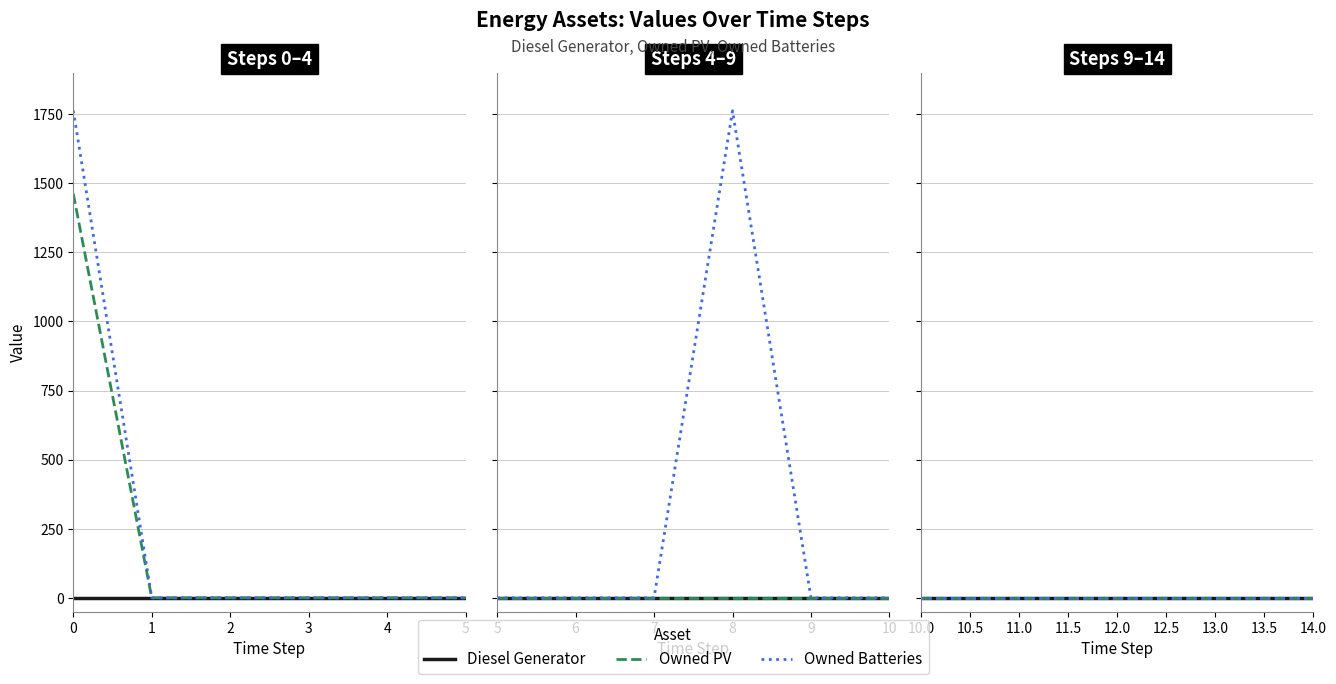

True or false: Diesel Generator and Owned Batteries cross at least once.

False